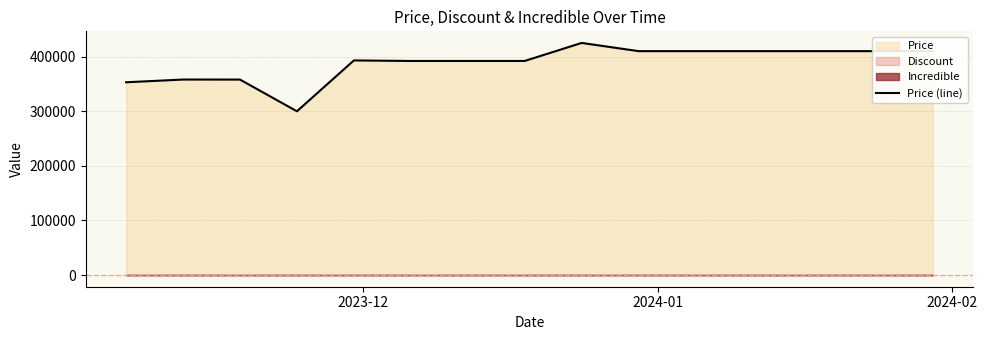

What is the lowest value of the Price (line) series?

299900